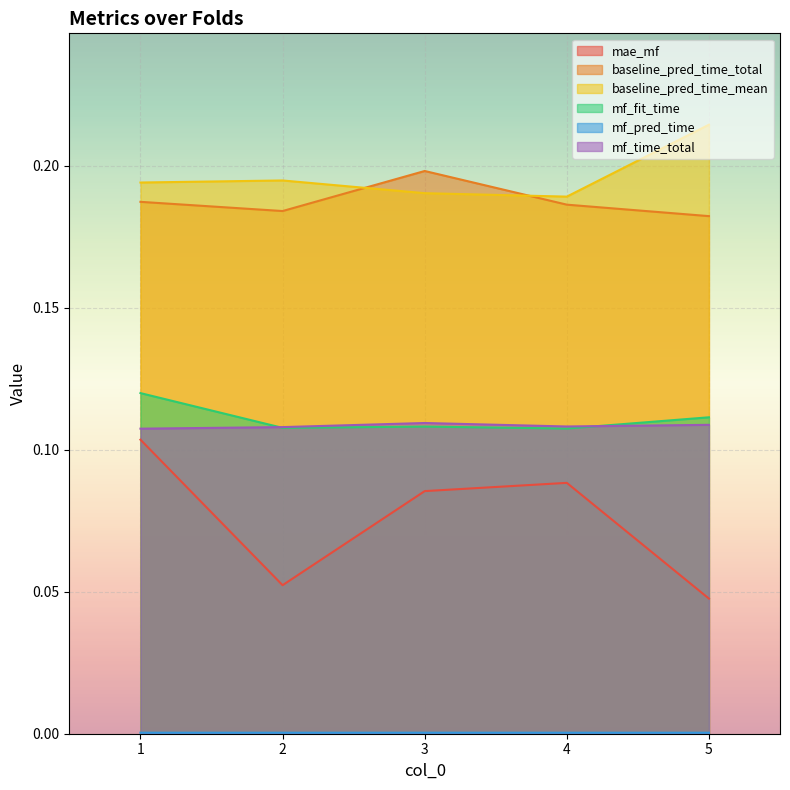

Rank the series at 4 from lowest to highest value.

mf_pred_time, mae_mf, mf_fit_time, mf_time_total, baseline_pred_time_total, baseline_pred_time_mean